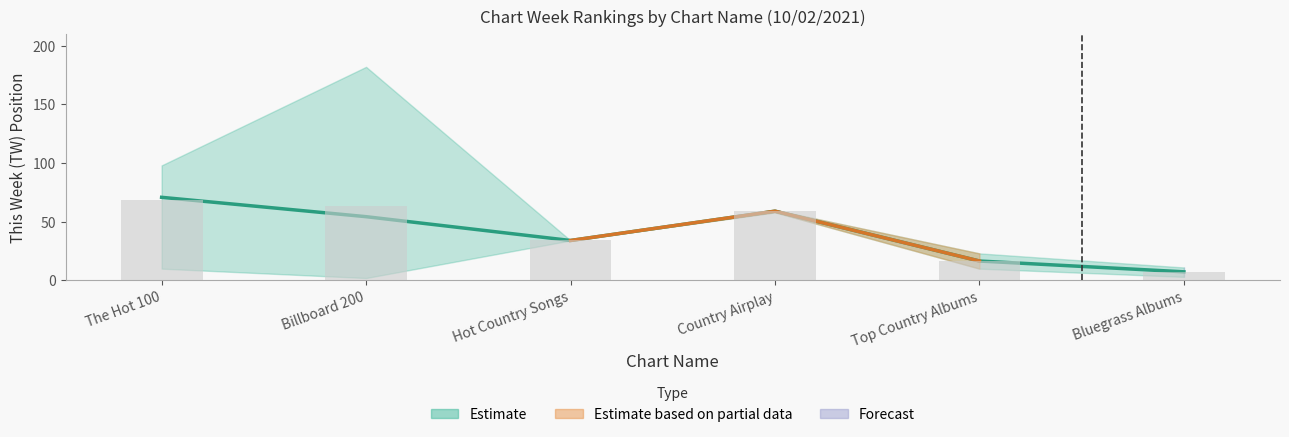

The value at Top Country Albums is 6.0. True or false?

False